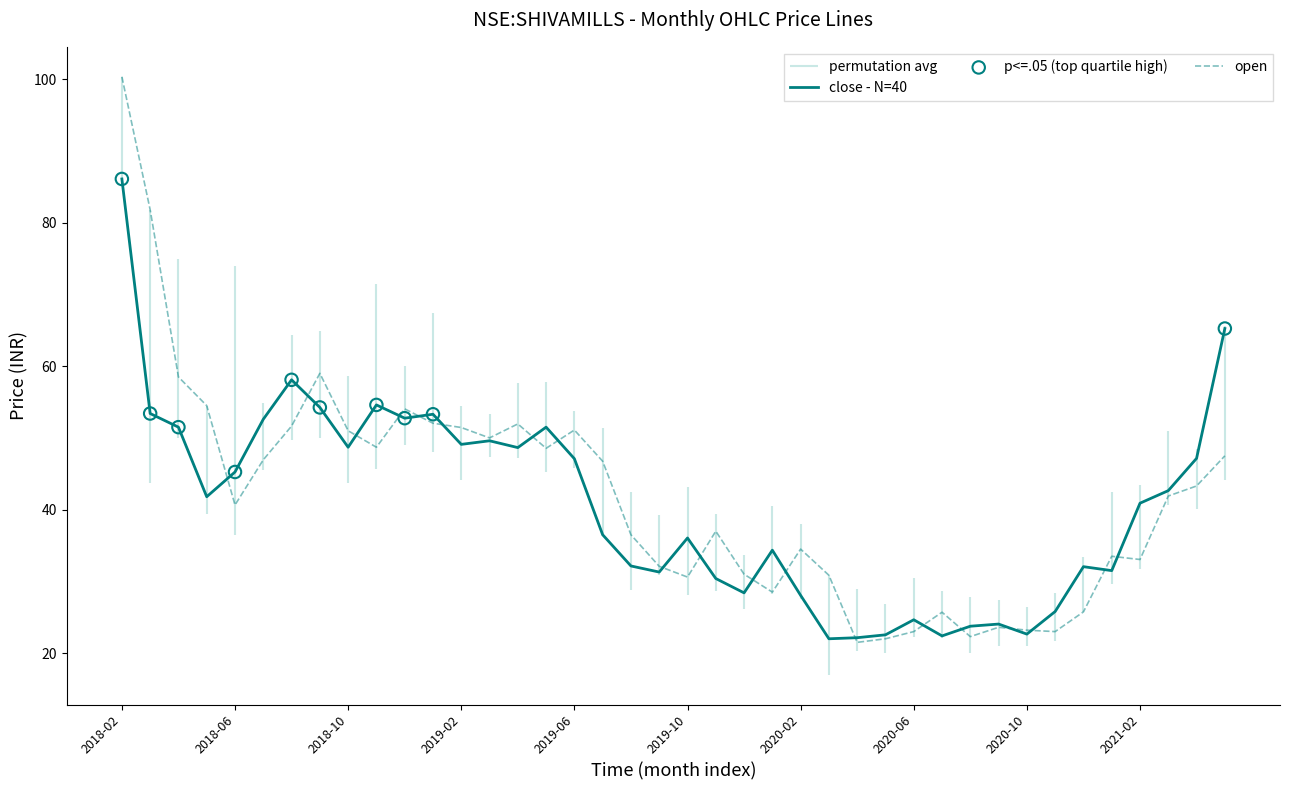

Which series reaches the minimum Y coordinate?

open